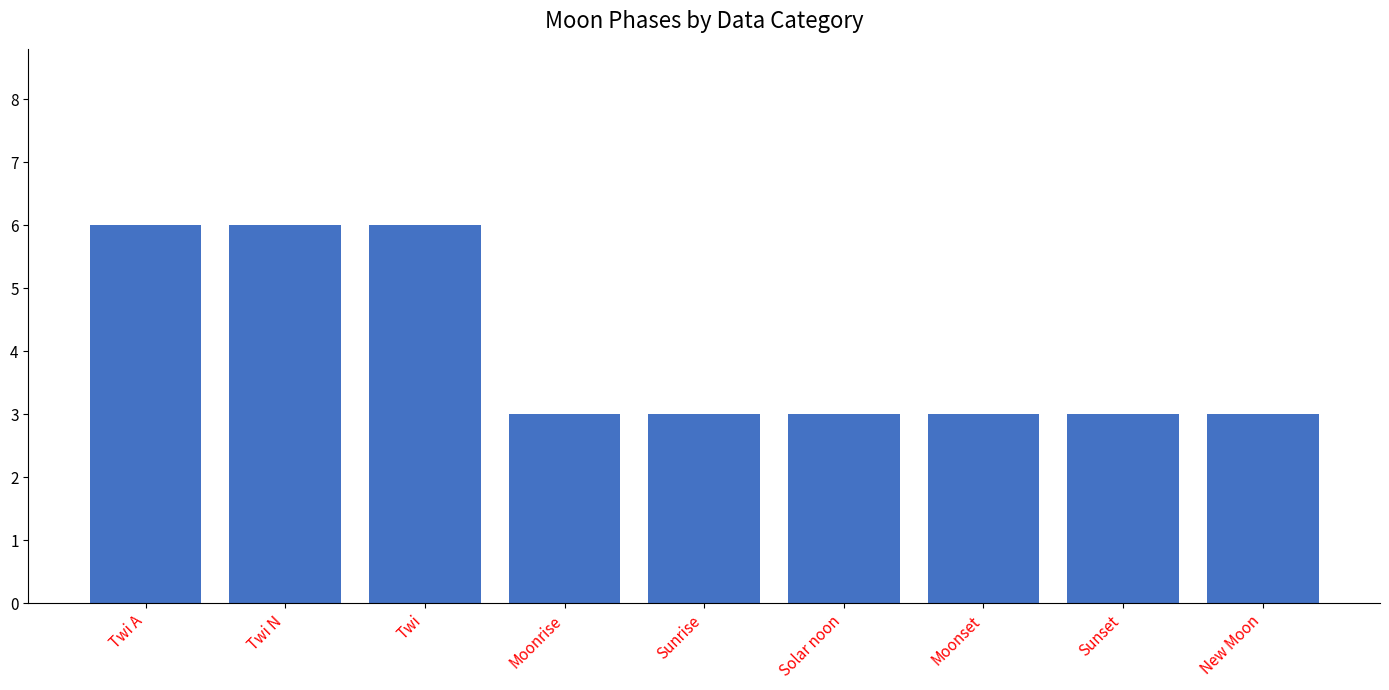

True or false: the data shows 4 at Sunset.

False